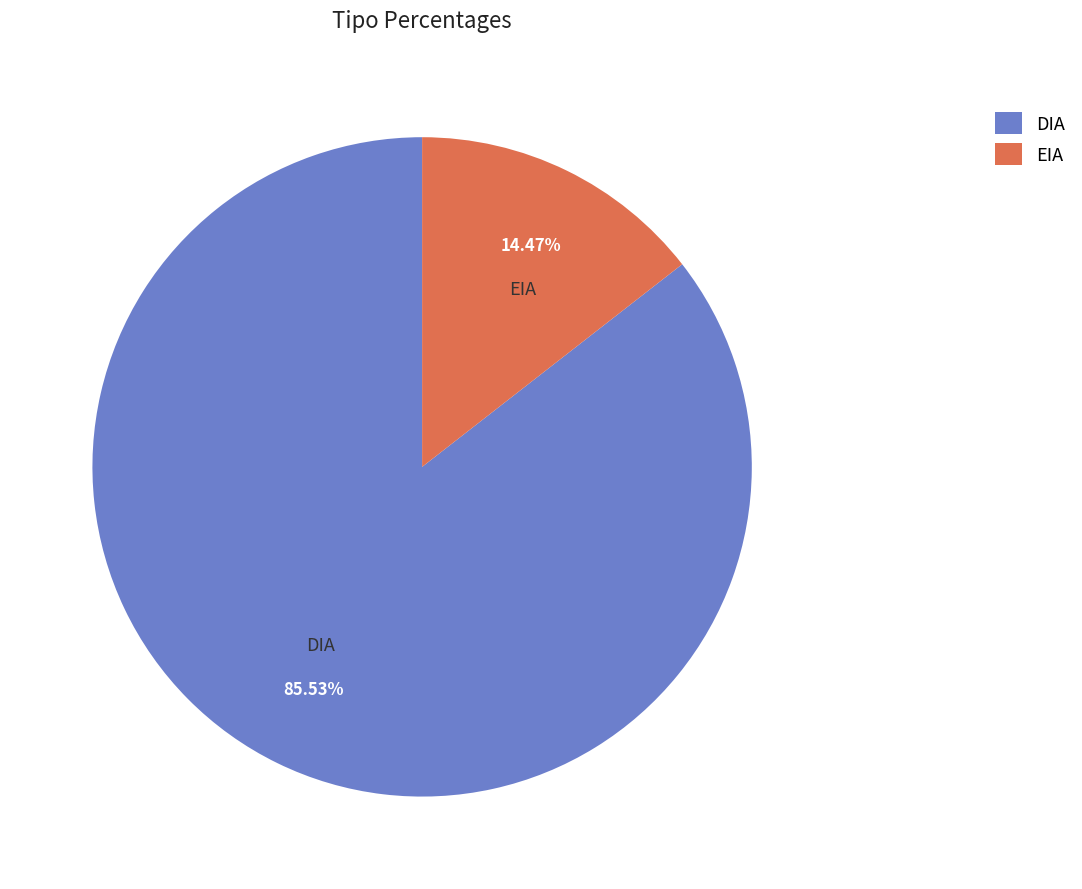

Rank the categories by value from lowest to highest.

EIA, DIA